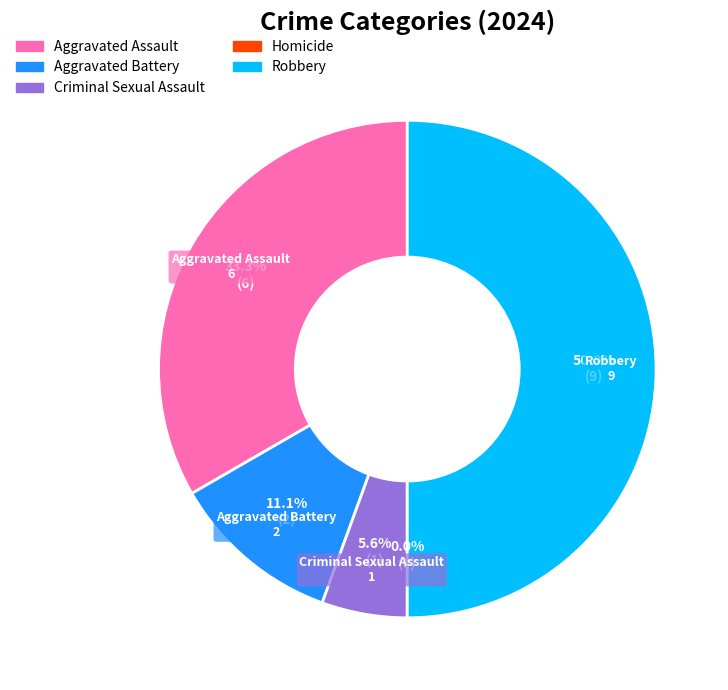

What is the total percentage of Aggravated Battery and Homicide?

11.1%